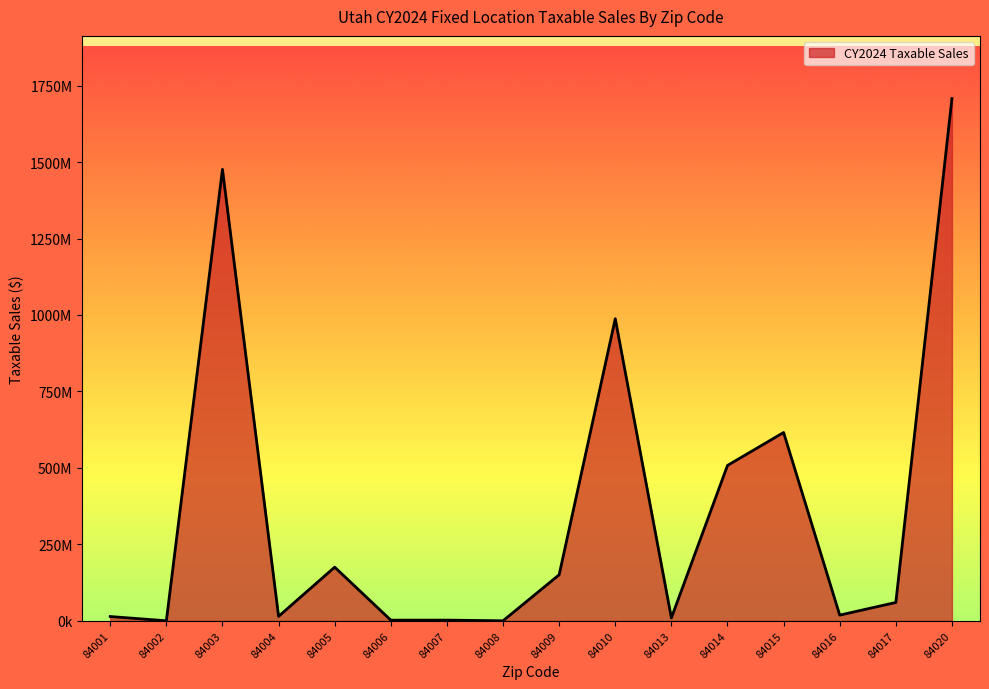

Between 84017 and 84002, which is larger?

84017